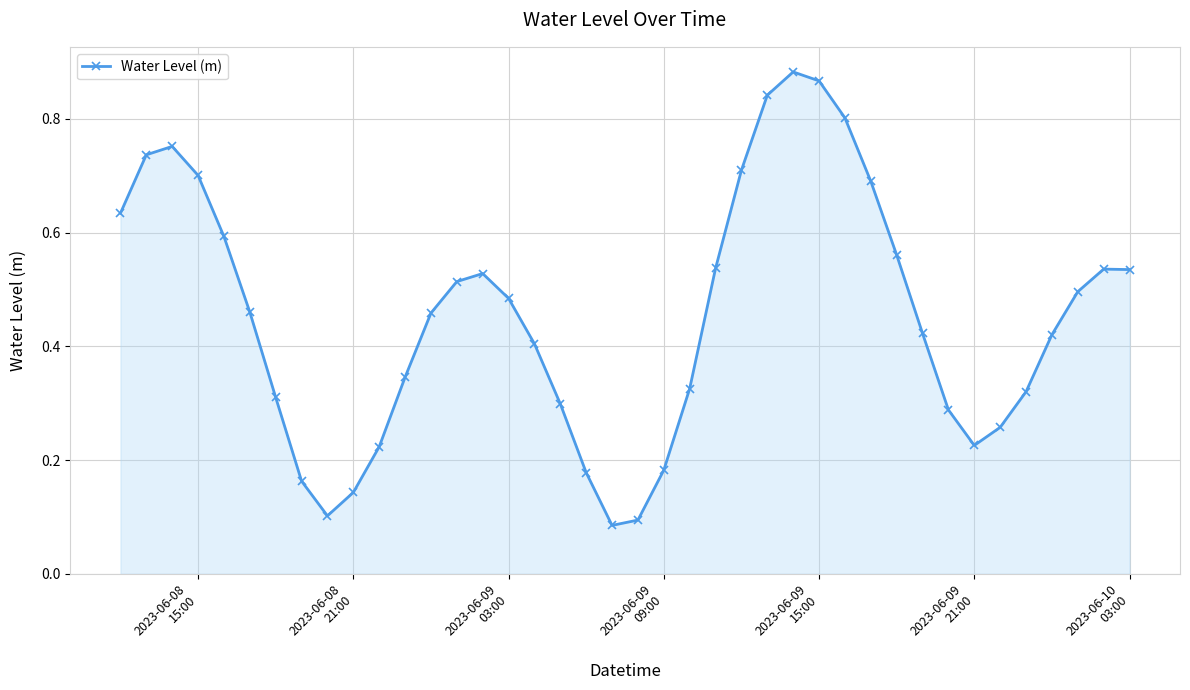

What is the sum of all values?

18.1